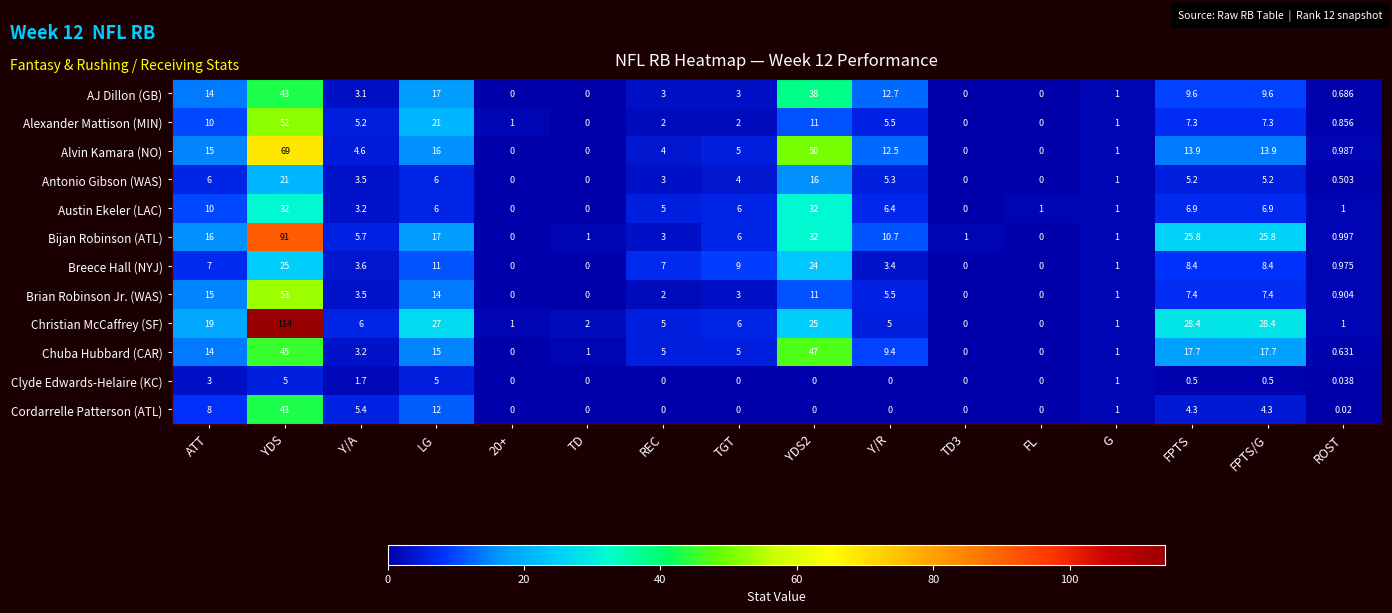

Which series has the largest total across all categories?

Christian McCaffrey (SF)